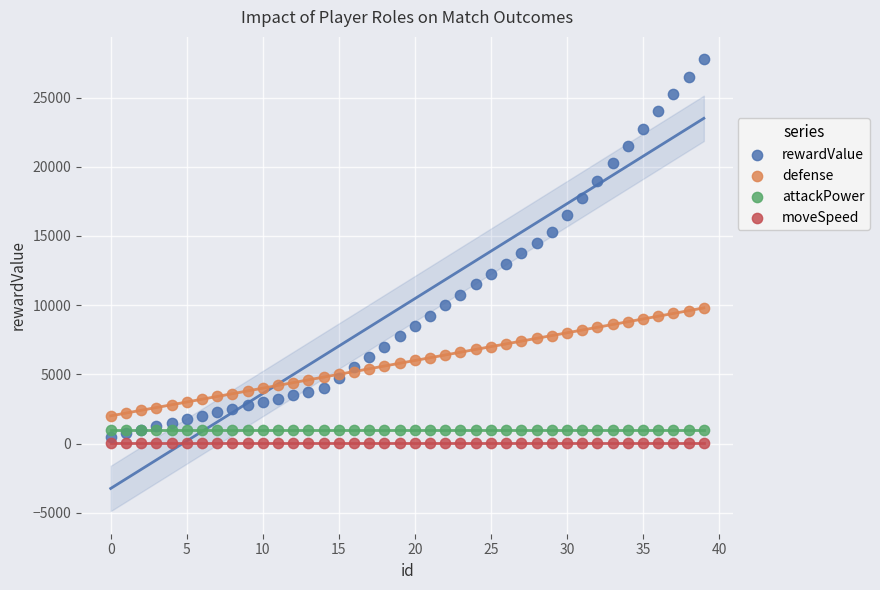

Which series reaches the maximum Y coordinate?

rewardValue